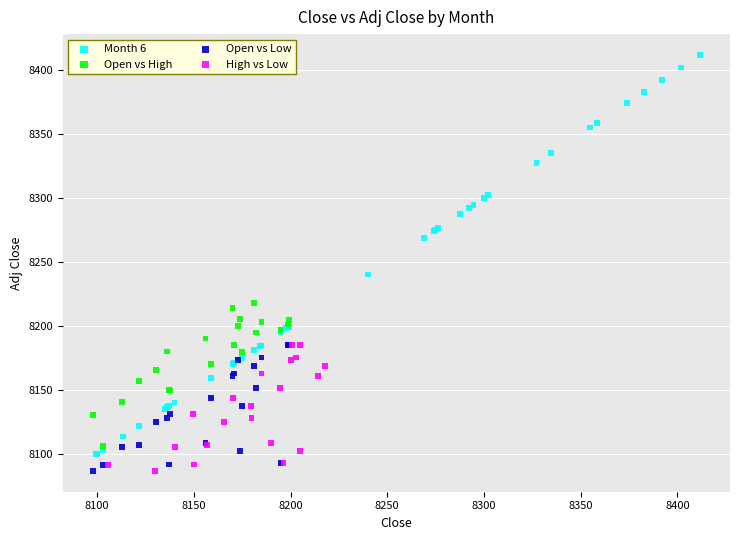

Which series contains the highest Y value?

Month 6